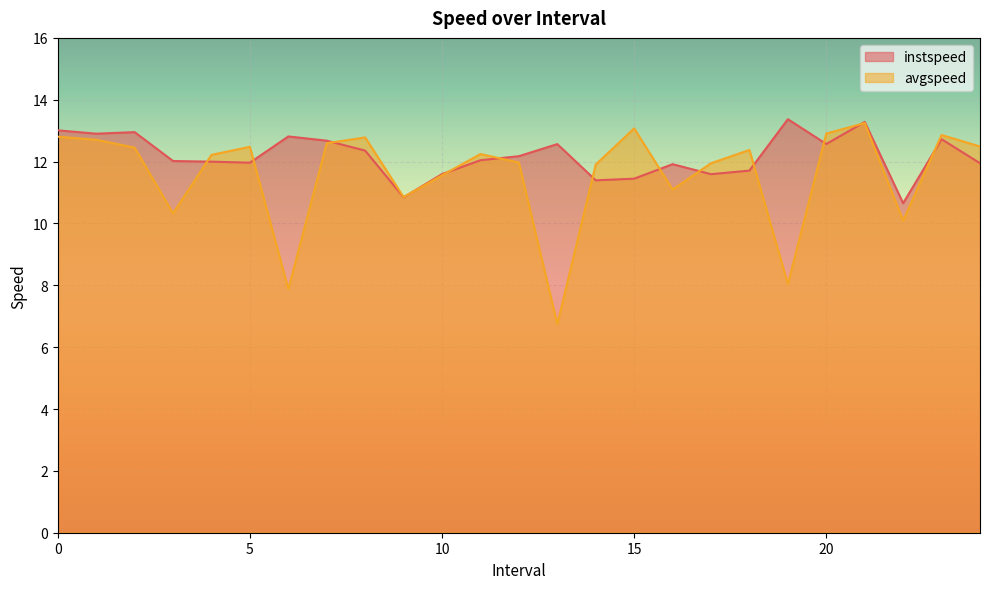

Which series ends up on top after the final intersection of avgspeed and instspeed?

avgspeed